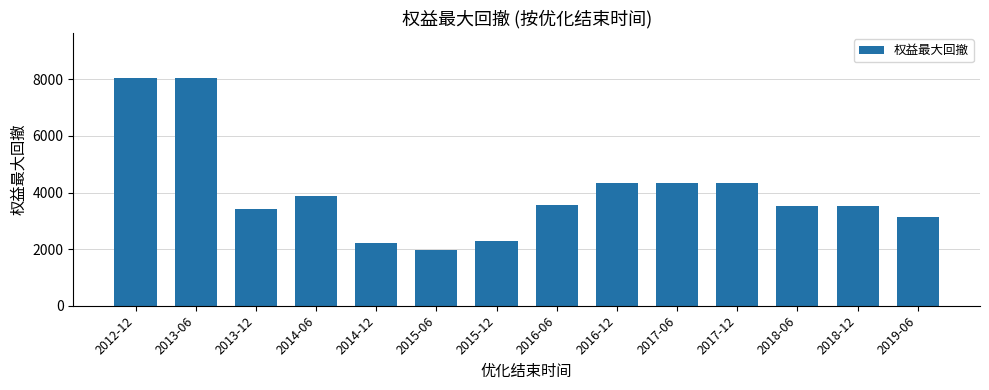

What is the value of the 10th bar from the left?

4320